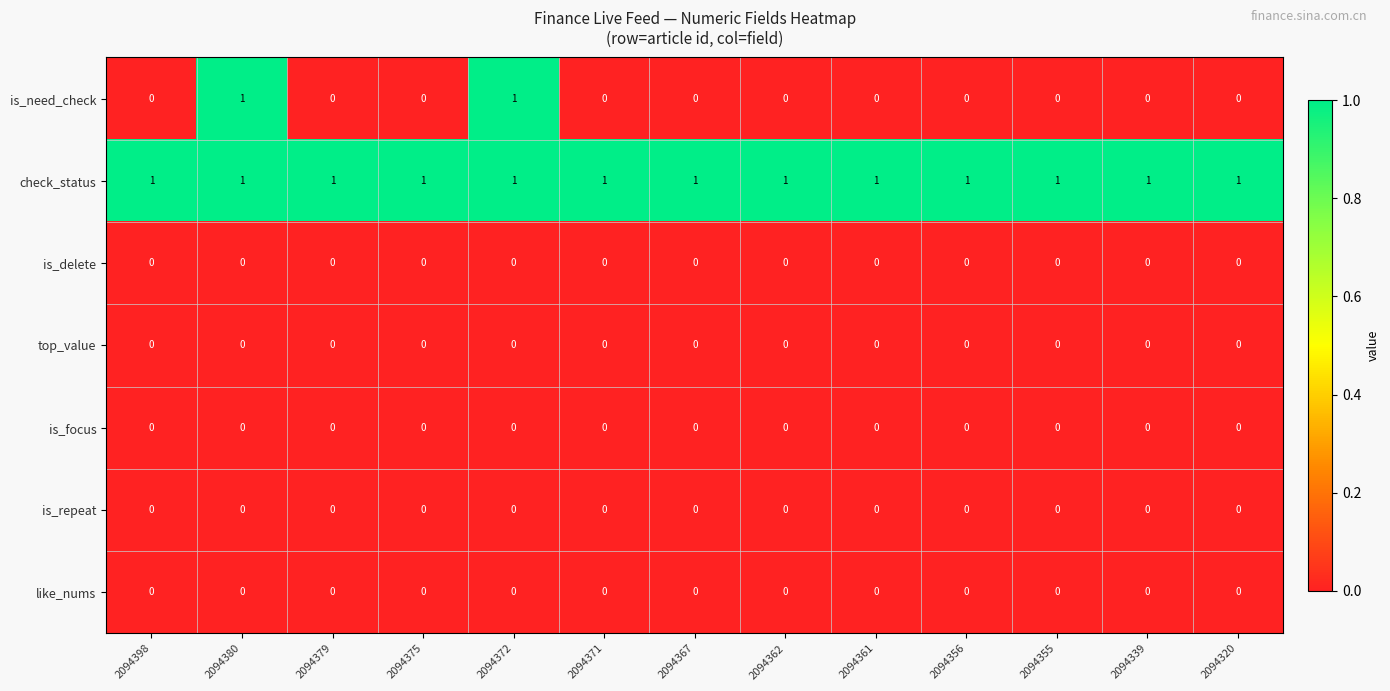

Which series has the widest spread of values?

is_need_check